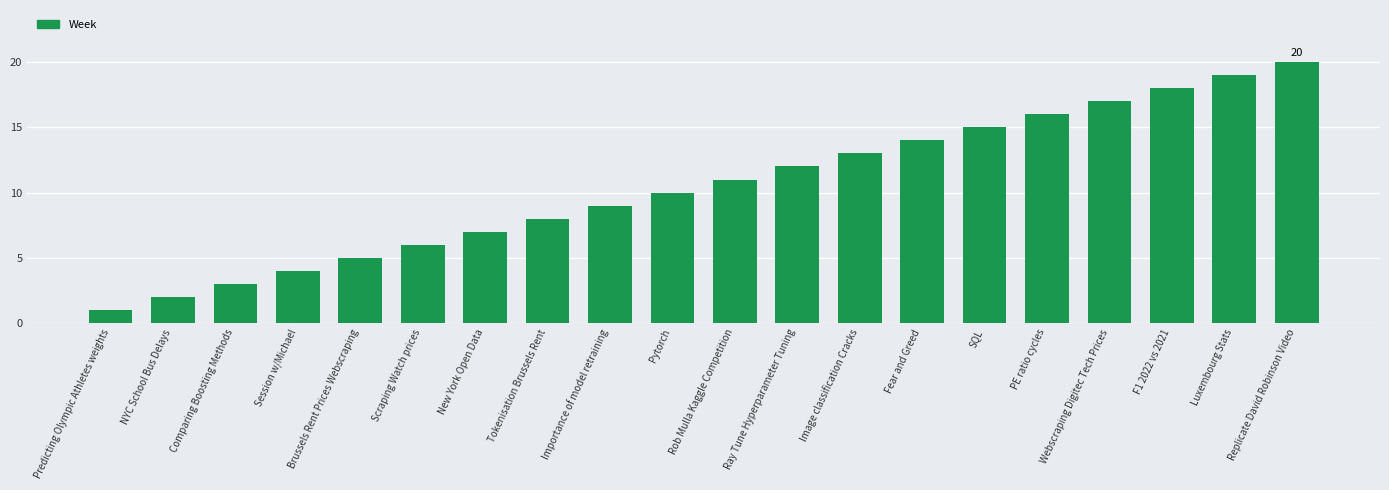

Reading right to left, transcribe all the data shown in this chart.

20	19	18	17	16	15	14	13	12	11	10	9	8	7	6	5	4	3	2	1